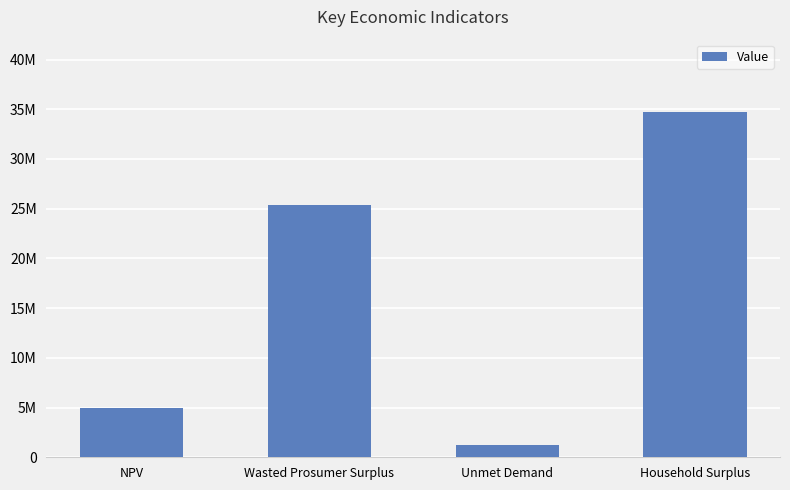

Between Household Surplus and Wasted Prosumer Surplus, which is larger?

Household Surplus